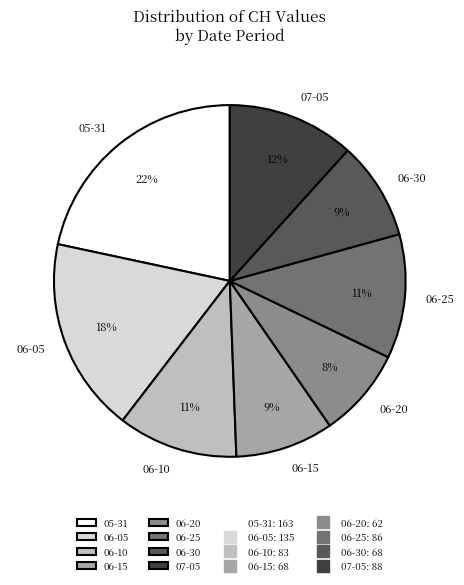

To the nearest percent, what percentage of the pie is 07-05?

12%